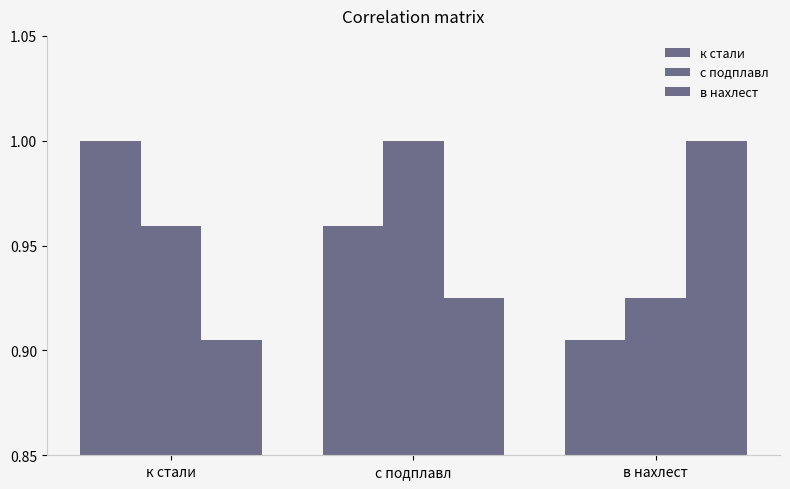

How many data points does each series have?

3